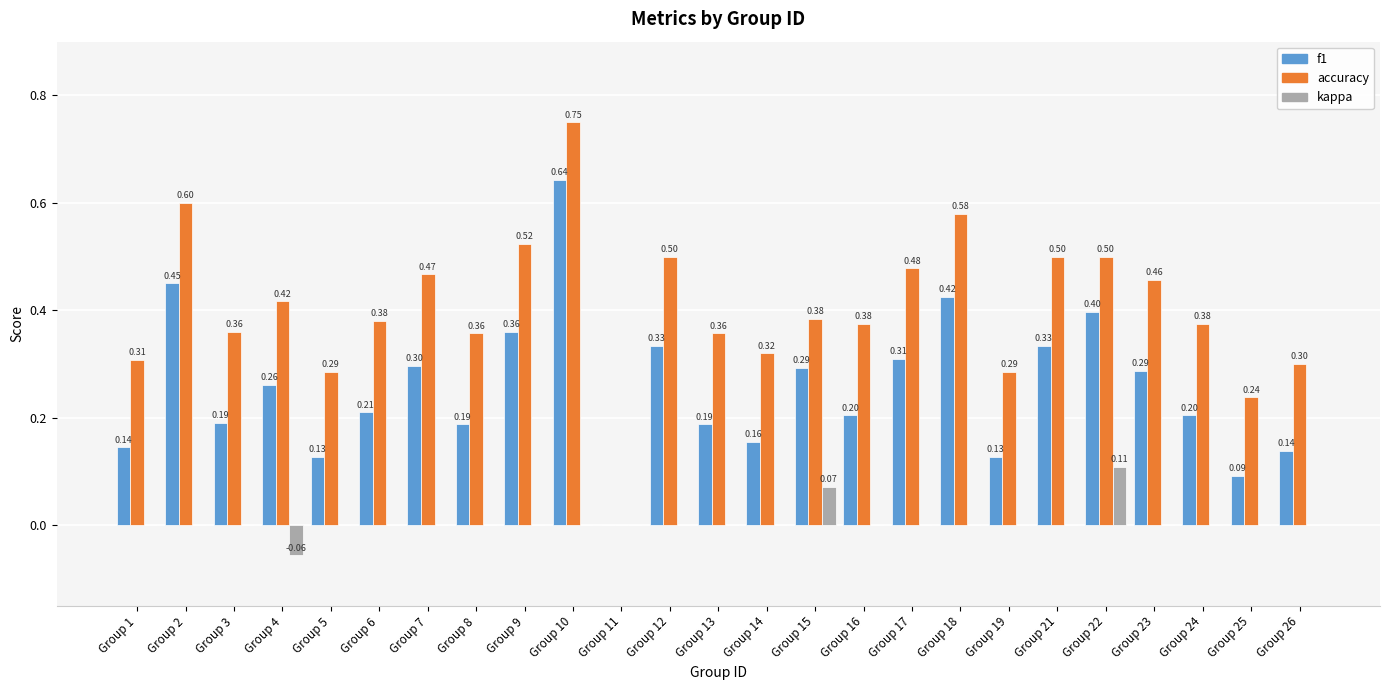

Is the value of kappa at Group 21 greater than the value of accuracy at Group 17?

No